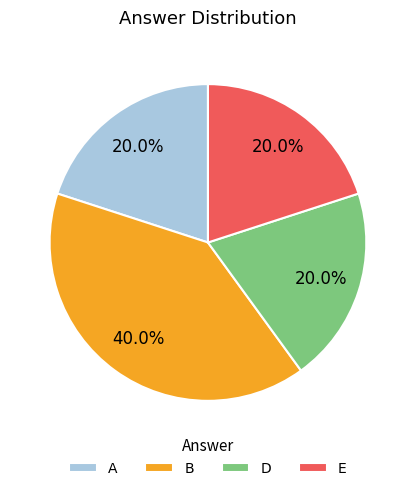

To the nearest percent, what portion does D represent?

20%